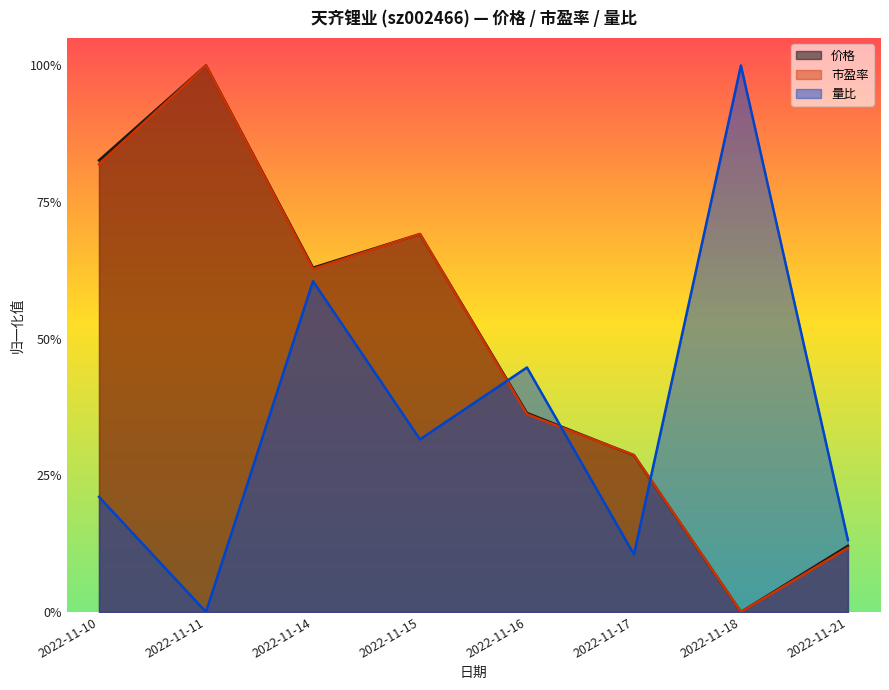

Read the 量比 value at 2022-11-15.

0.3